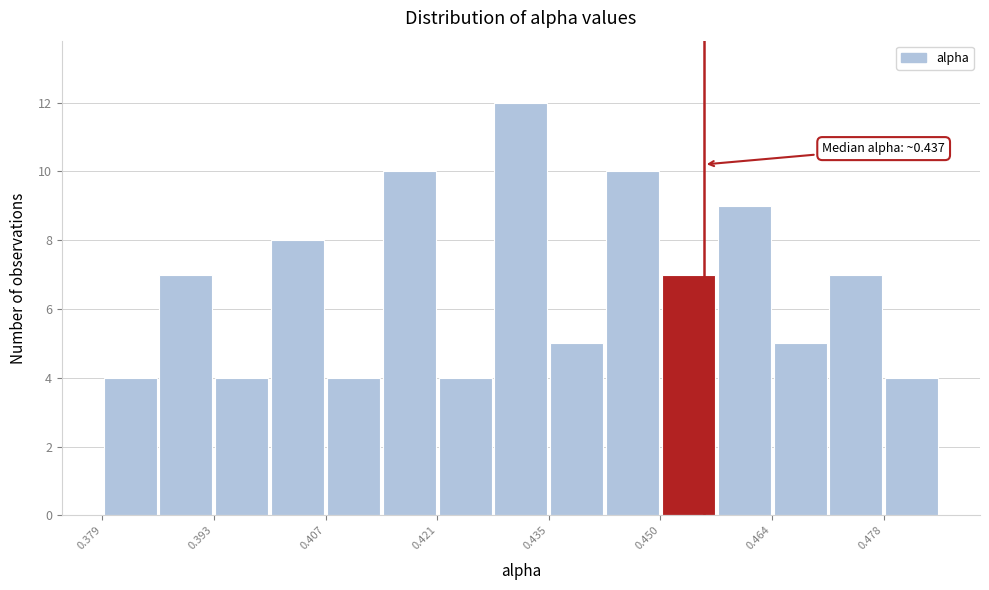

Around what value on the x-axis is the tallest bar? Give the approximate position of its centre, as read against the axis.

0.432